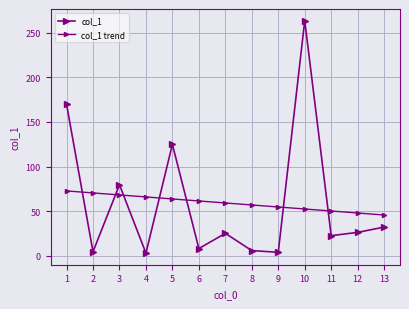

True or false: col_1 trend and col_1 cross at least once.

True